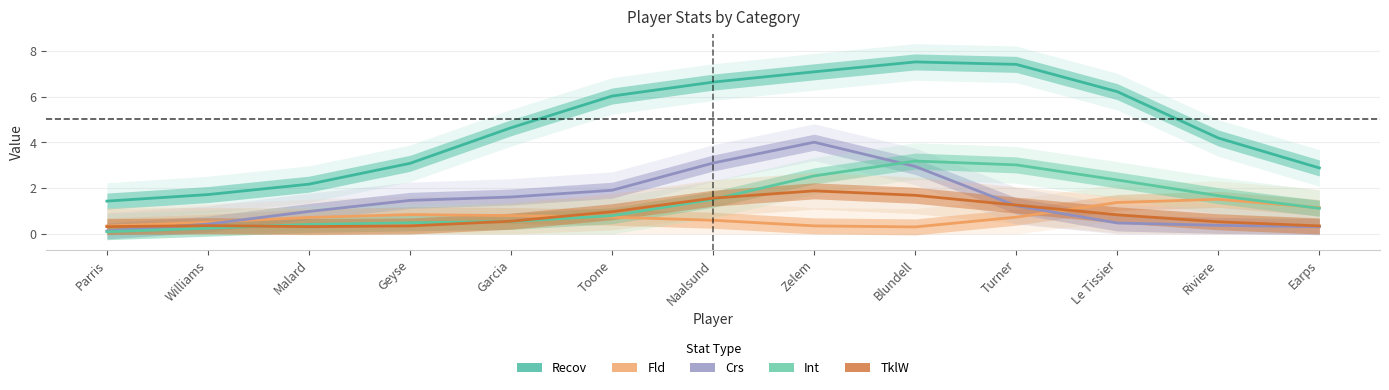

How many interior local valleys does the TklW series have?

1